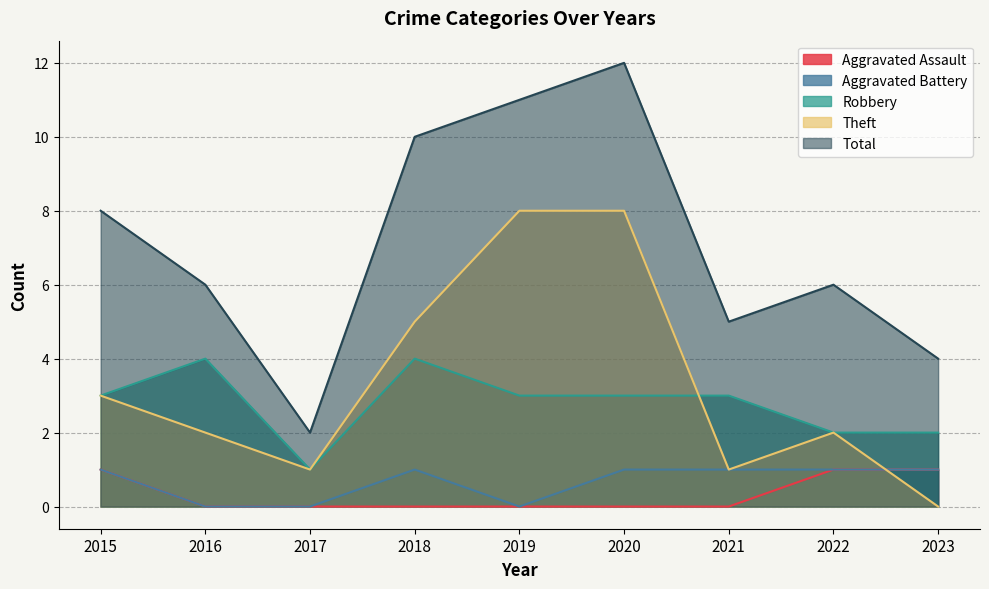

How many lines are shown in the chart?

5